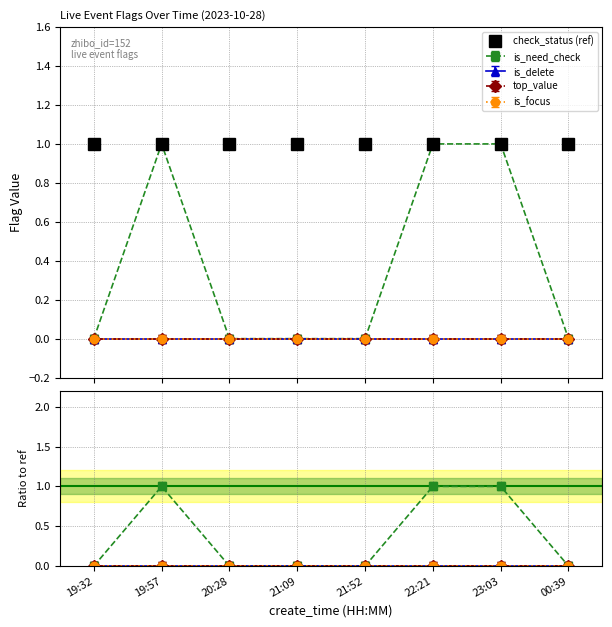

Reading left to right, transcribe all the data shown in this chart.

is_need_check: 19:32=0	19:57=1	20:28=0	21:09=0	21:52=0	22:21=1	23:03=1	00:39=0
check_status: 19:32=1	19:57=1	20:28=1	21:09=1	21:52=1	22:21=1	23:03=1	00:39=1
is_delete: 19:32=0	19:57=0	20:28=0	21:09=0	21:52=0	22:21=0	23:03=0	00:39=0
top_value: 19:32=0	19:57=0	20:28=0	21:09=0	21:52=0	22:21=0	23:03=0	00:39=0
is_focus: 19:32=0	19:57=0	20:28=0	21:09=0	21:52=0	22:21=0	23:03=0	00:39=0